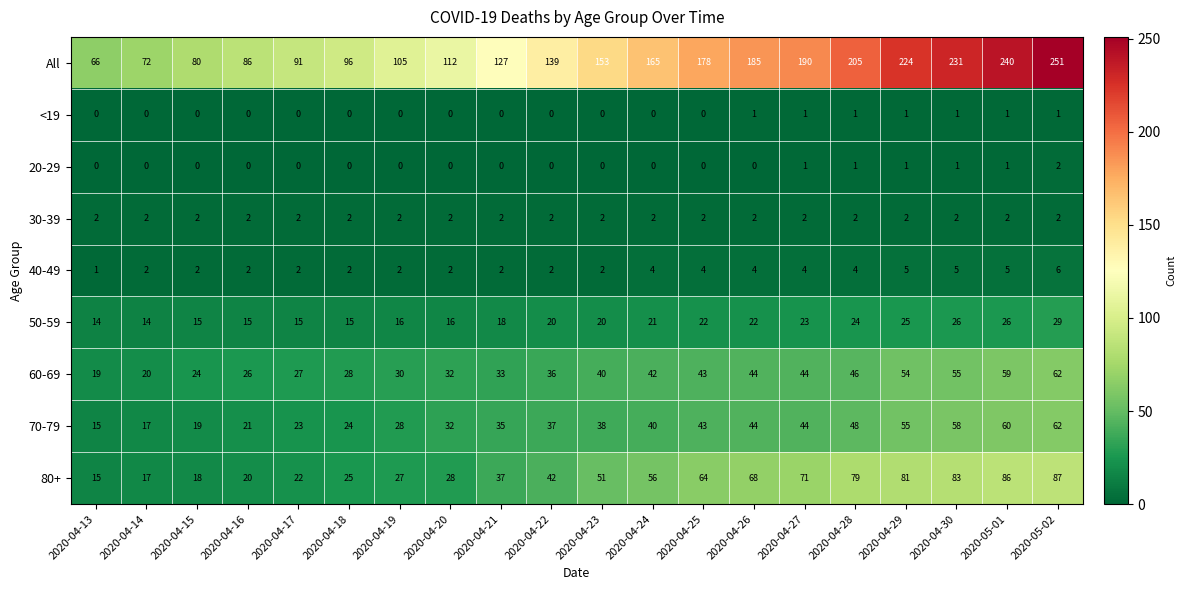

At how many categories does at least one series exceed 125?

12